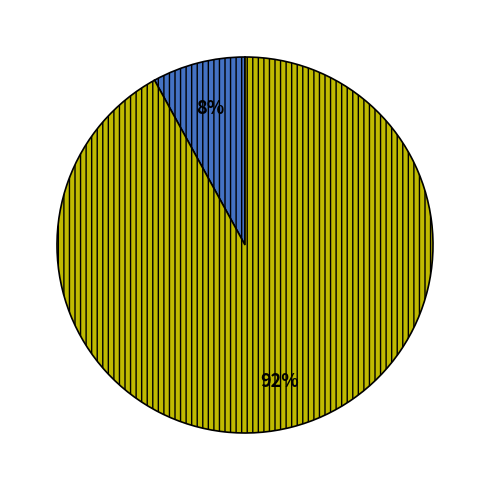

To the nearest percent, what is the average slice percentage?

50%